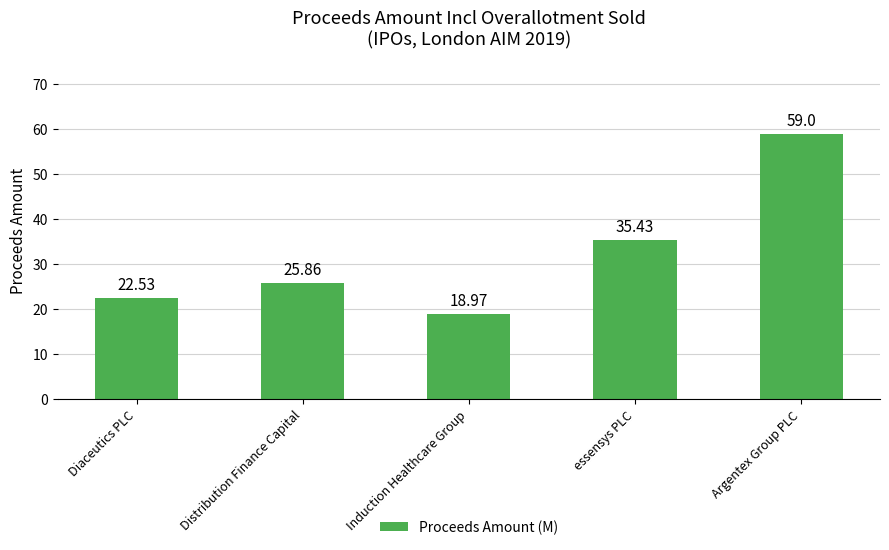

Count the number of data series in this chart.

1